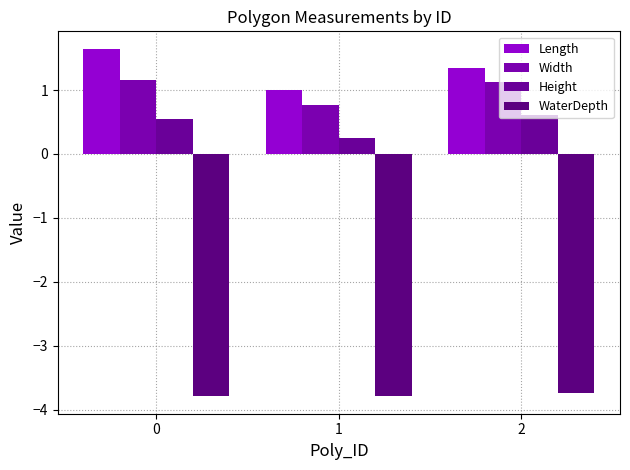

What is the difference between the maximum and minimum values in the Width series?

0.4